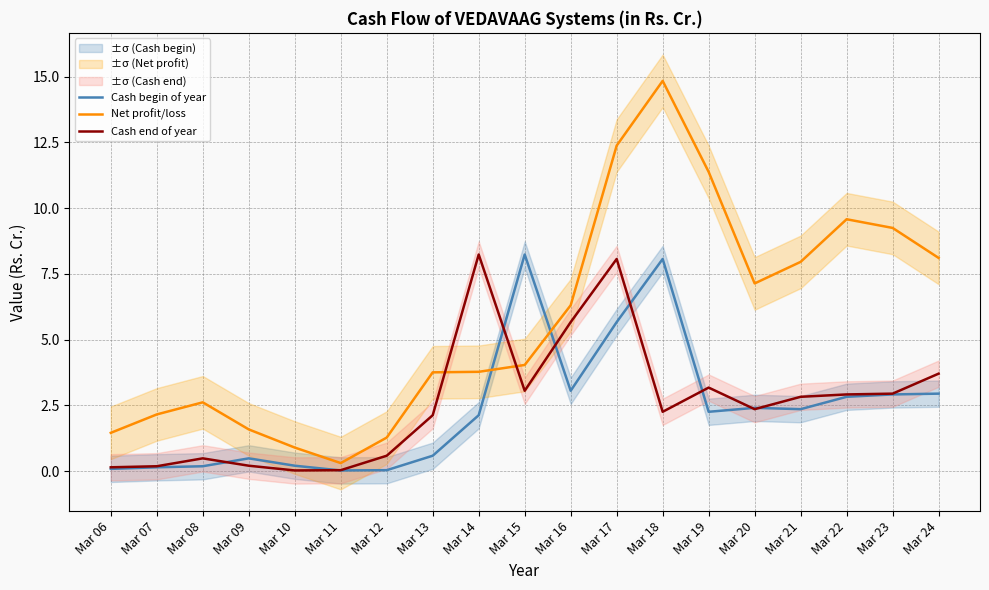

True or false: Cash end of year has a value of 2.1 at Mar 24.

False